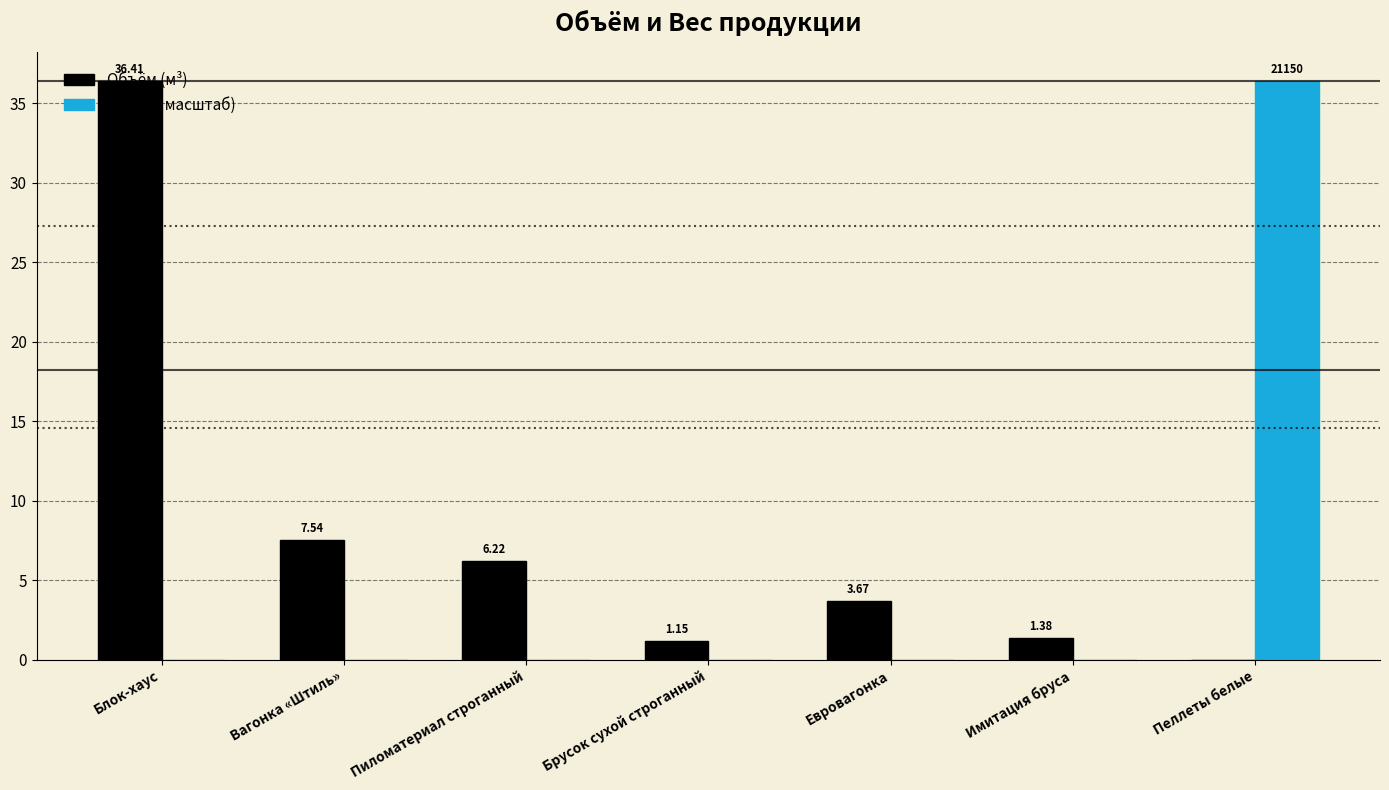

What is the total value across all series at Блок-хаус?

36.4